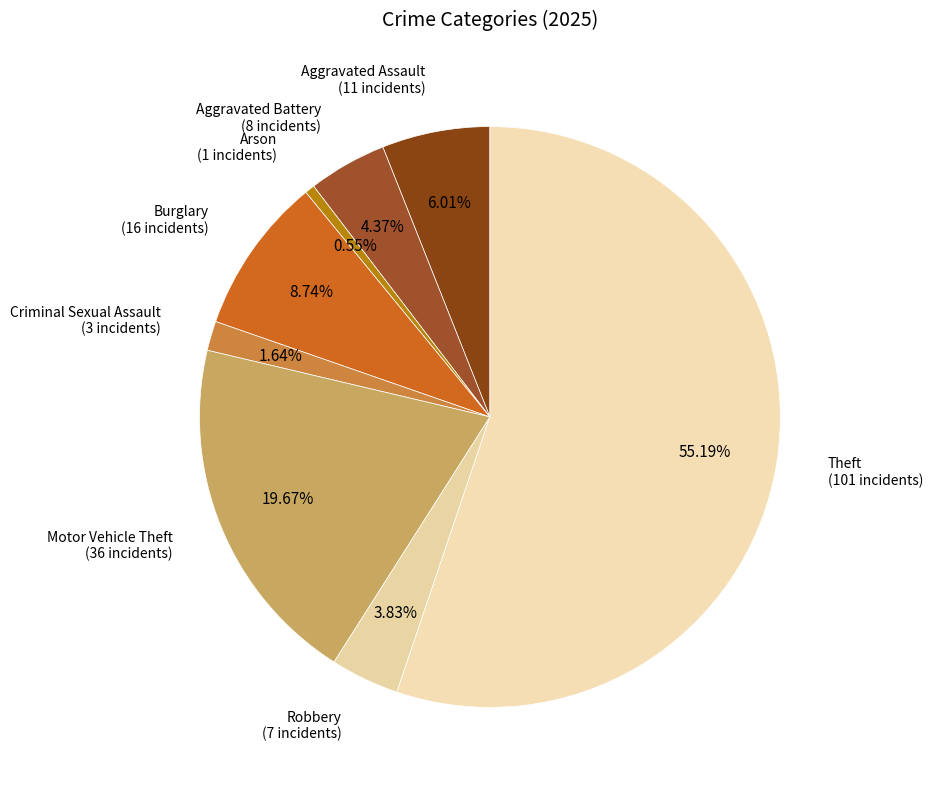

Is there a majority slice in this chart?

Yes